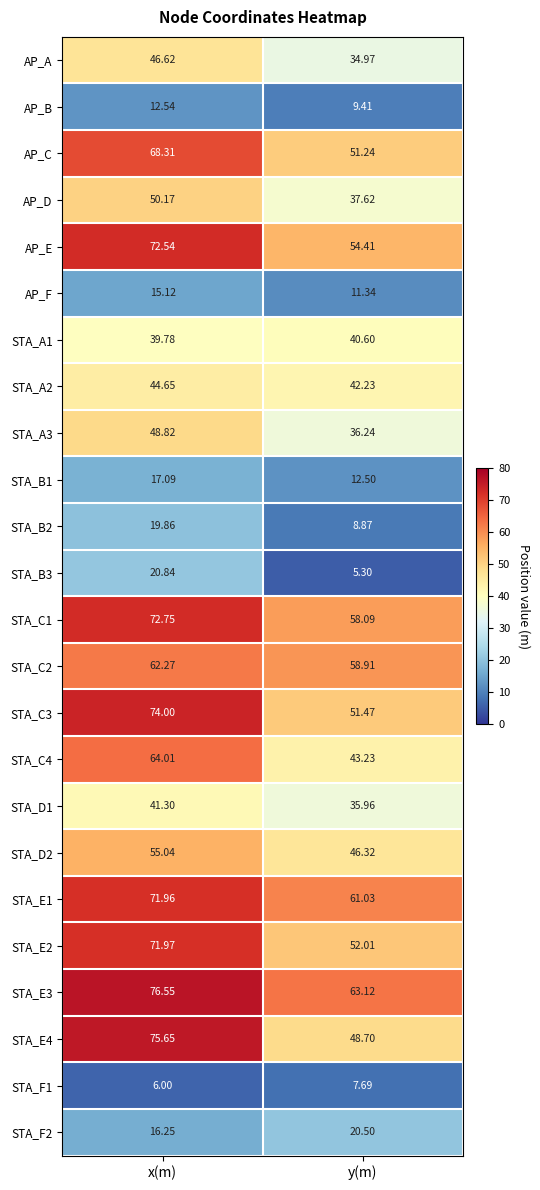

How many data points in STA_E3 are less than 76?

1